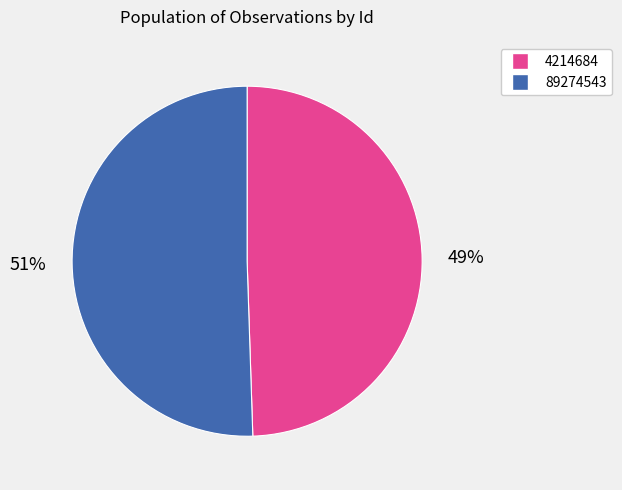

How many slices are in this pie chart?

2